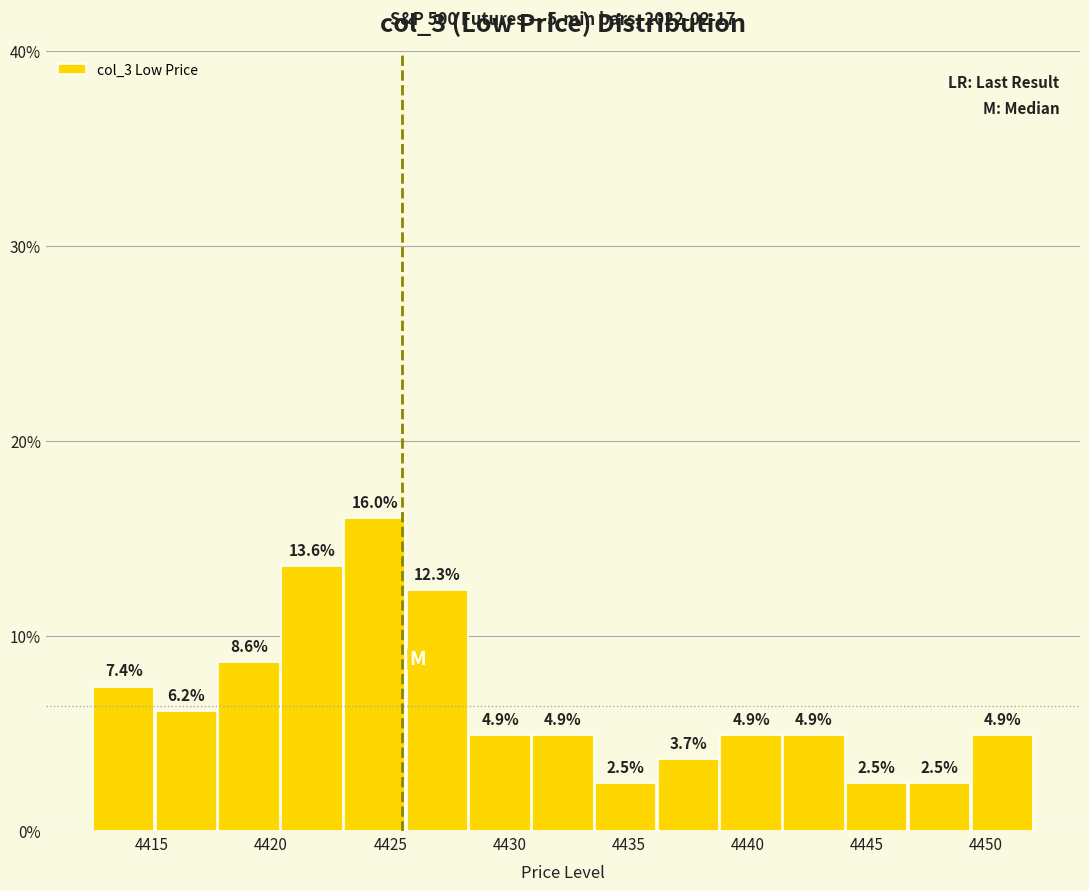

How tall is the bar that spans 4433.5 to 4436.0 on the x-axis? The bar edges are not printed on the chart, so give them approximately, as read against the axis.

2.5